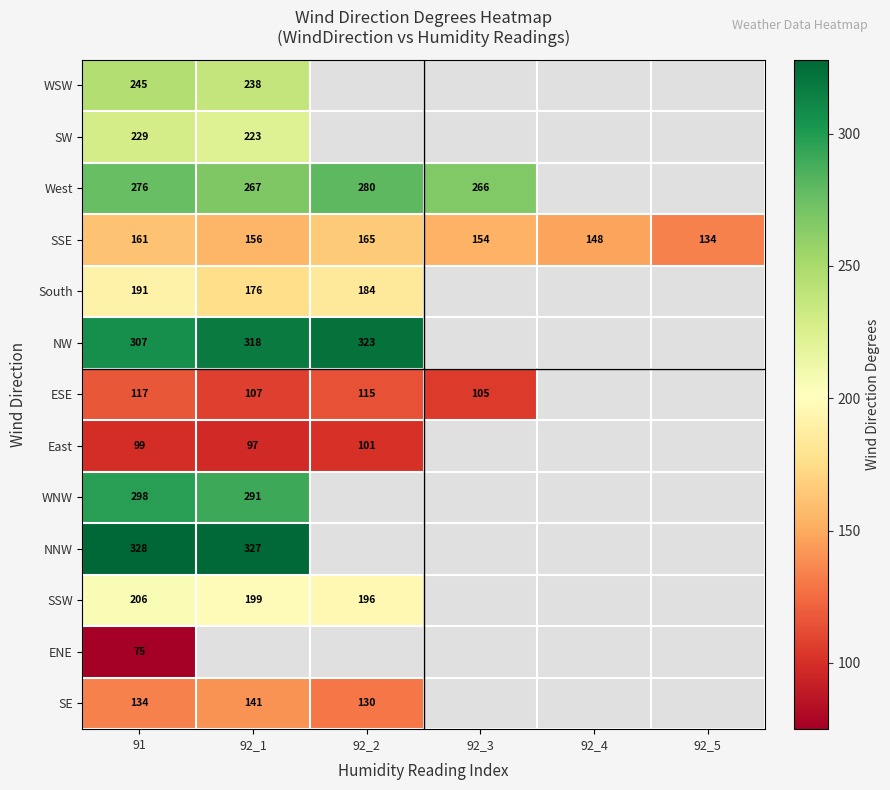

At 91, list the series in order from smallest to largest.

ENE, East, ESE, SE, SSE, South, SSW, SW, WSW, West, WNW, NW, NNW